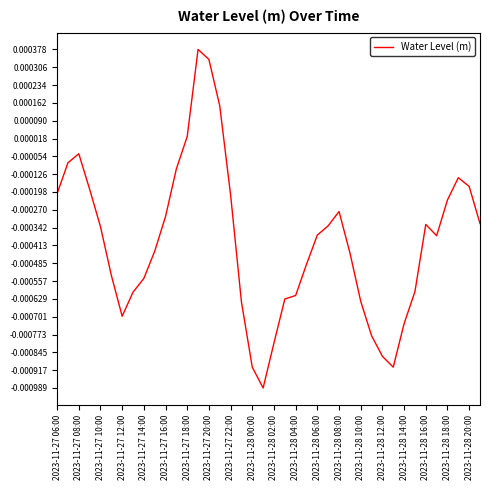

How many values exceed 0?

4